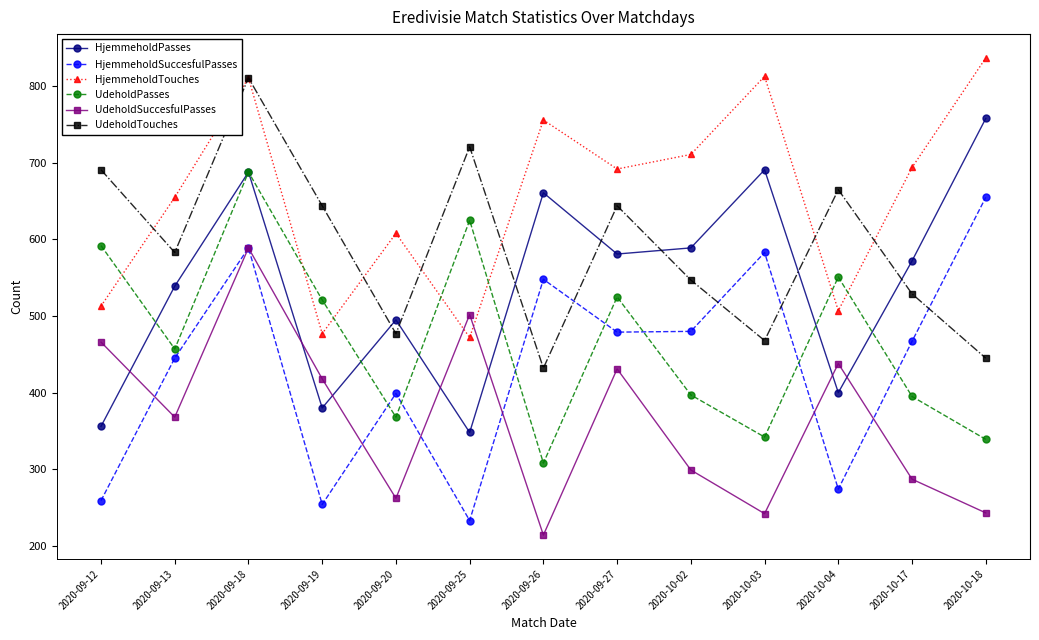

Rank the series at 2020-09-27 from highest to lowest value.

HjemmeholdTouches, UdeholdTouches, HjemmeholdPasses, UdeholdPasses, HjemmeholdSuccesfulPasses, UdeholdSuccesfulPasses